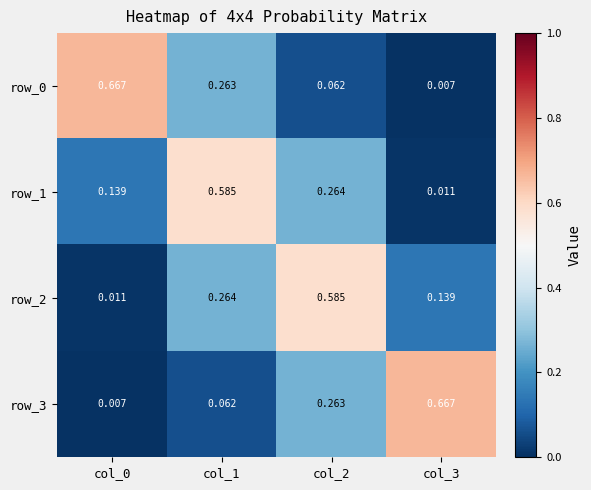

Is the value of row_2 at col_1 greater than the value of row_1 at col_3?

Yes